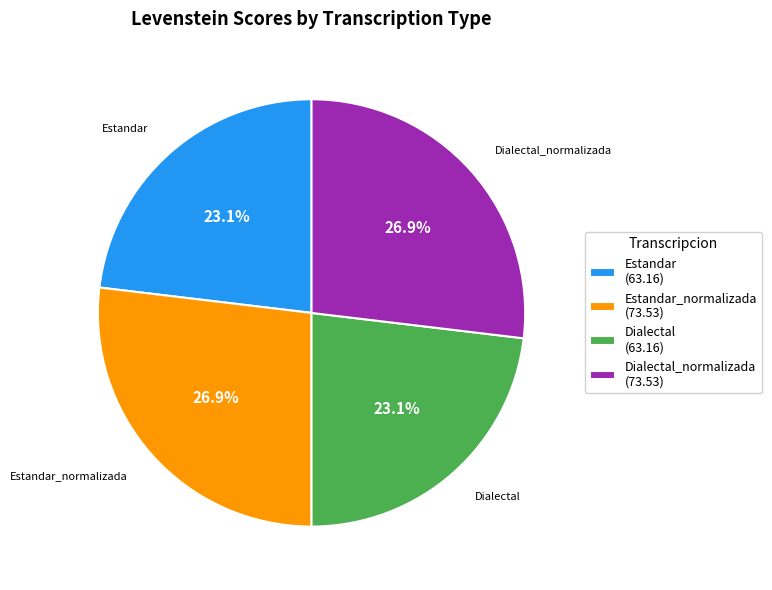

Approximately how many times larger is the value at Dialectal (63.16) compared to Estandar (63.16)?

1.0